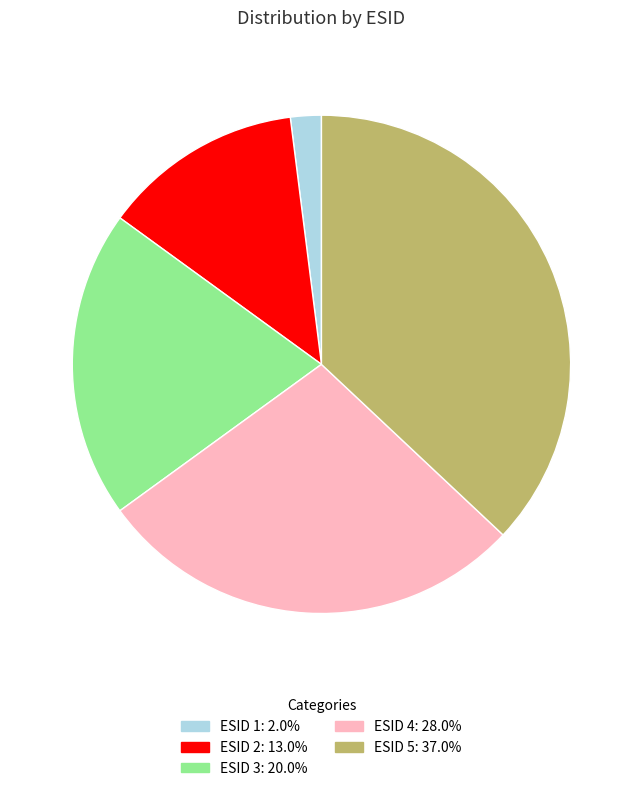

Approximately how many times larger is the value at ESID 2: 13.0% compared to ESID 4: 28.0%?

0.5